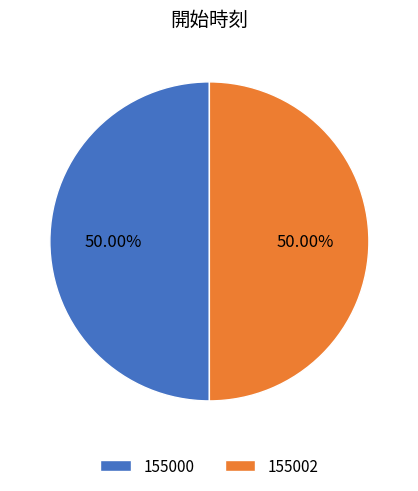

Combined, do 155002 and 155000 account for over 50%?

Yes